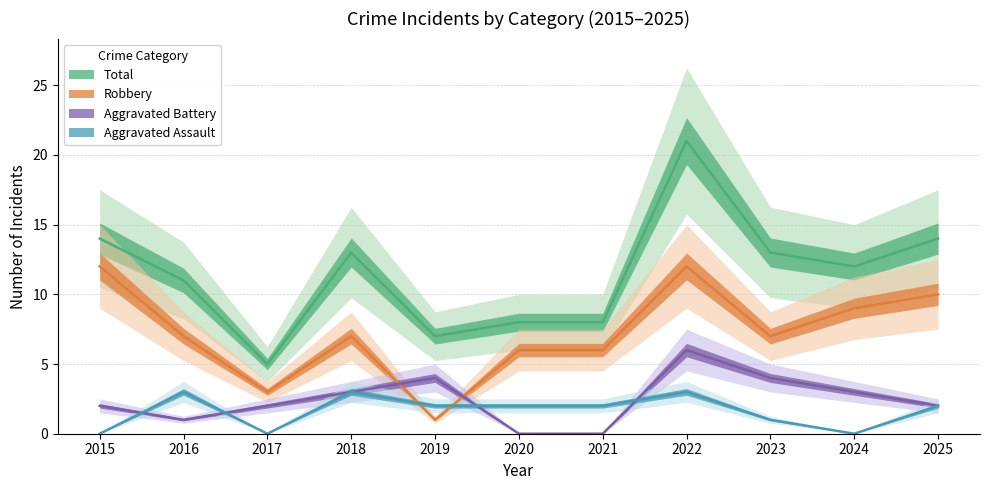

Is it true that Aggravated Assault equals 0 at 2020?

False